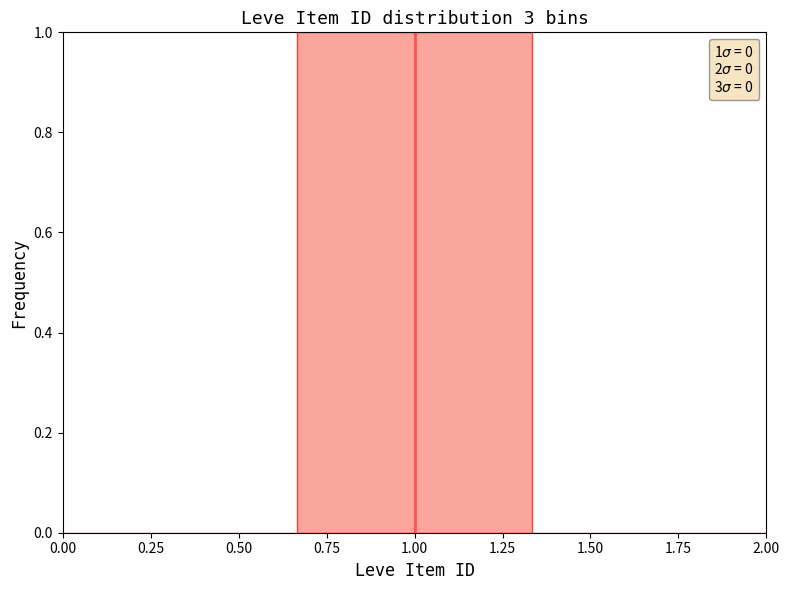

Over which range of the x-axis is the bar tallest?

0.65 to 1.35